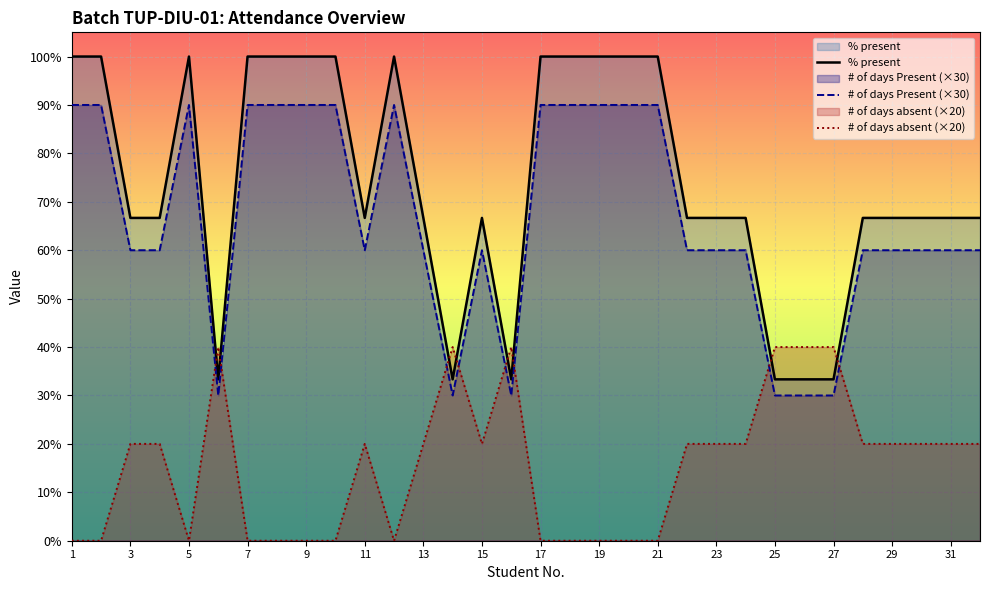

Which series has the largest range (max minus min)?

% present